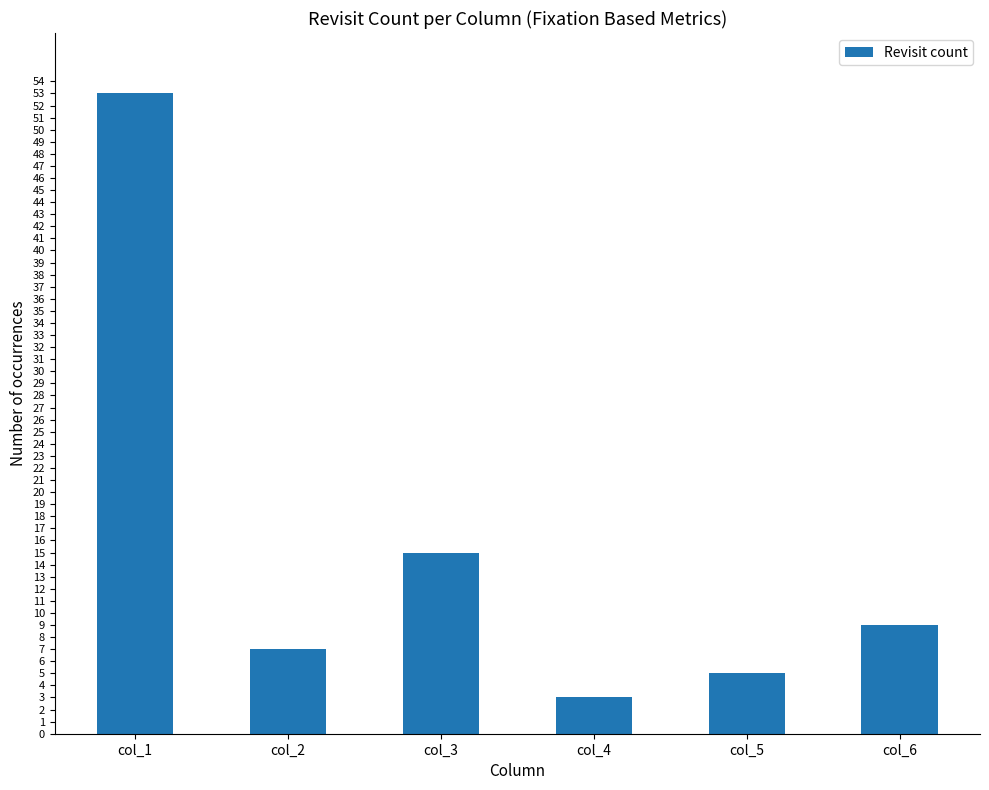

The value at col_4 is 3. True or false?

True